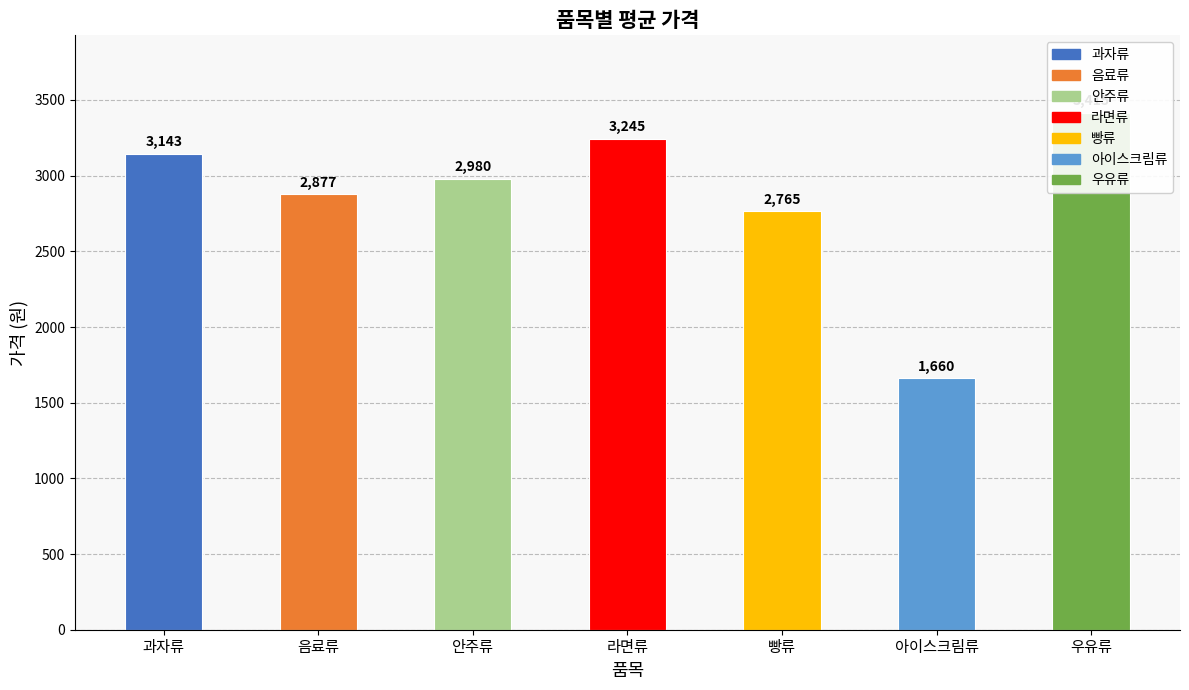

How many bars are there in total?

7